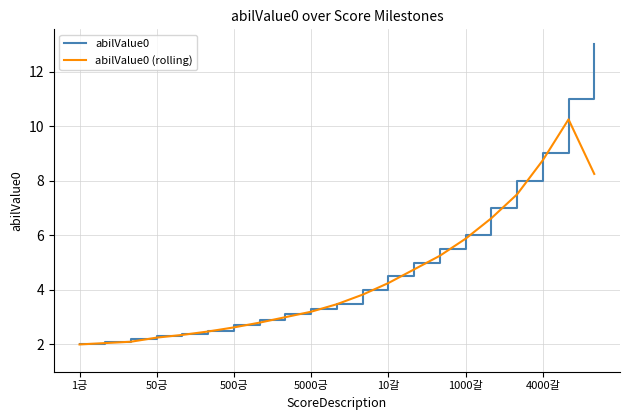

Which series has the widest spread of values?

abilValue0